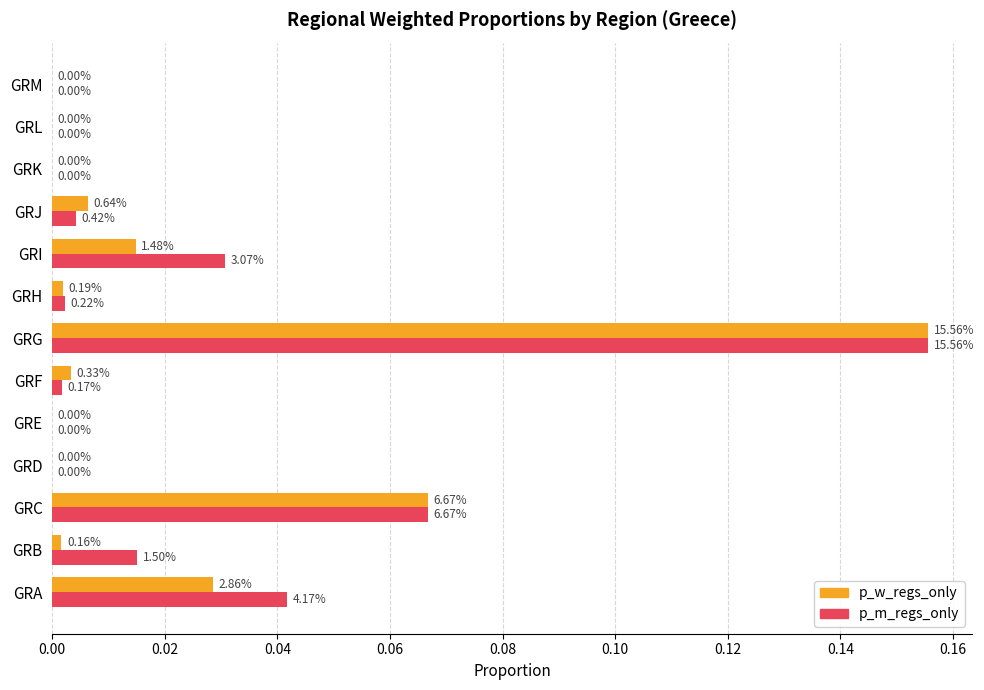

At which category is the sum across all series the highest?

GRG